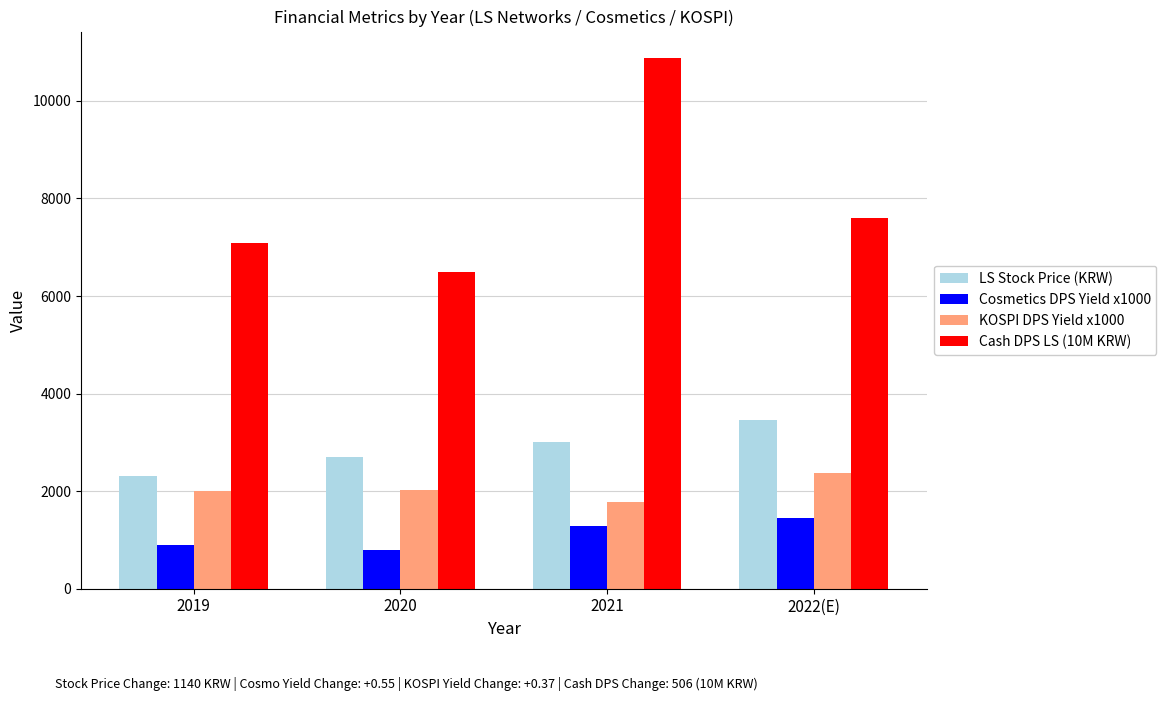

Rank the categories by Cash DPS LS (10M KRW) value from highest to lowest.

2021, 2022(E), 2019, 2020